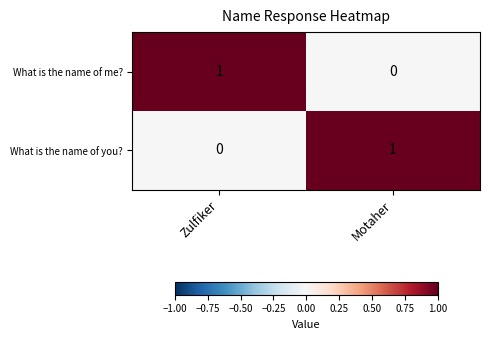

At how many categories does at least one series exceed 0?

2